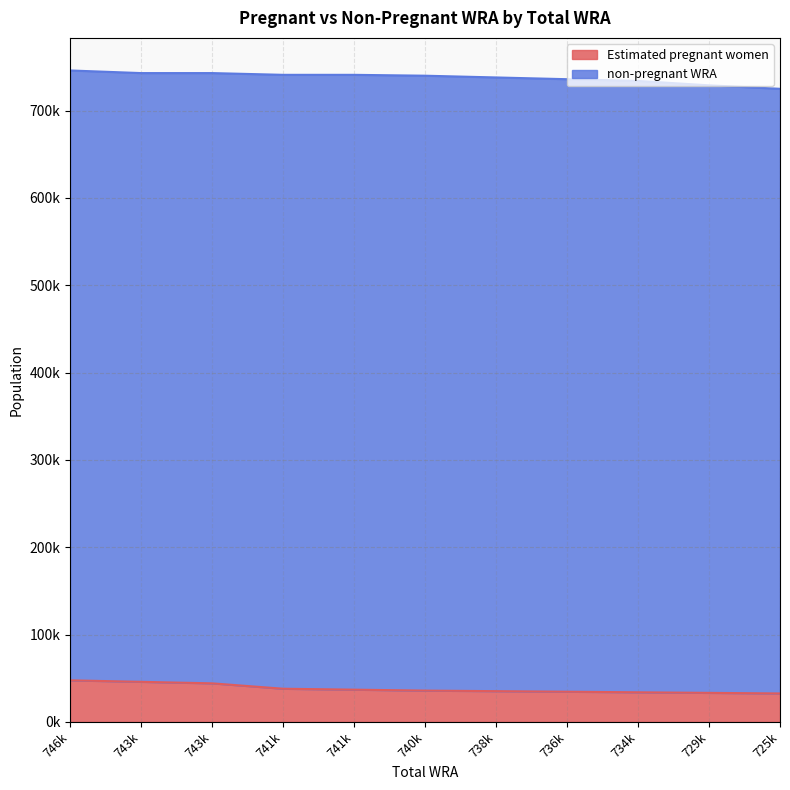

Which category has the lowest value across all series?

725k